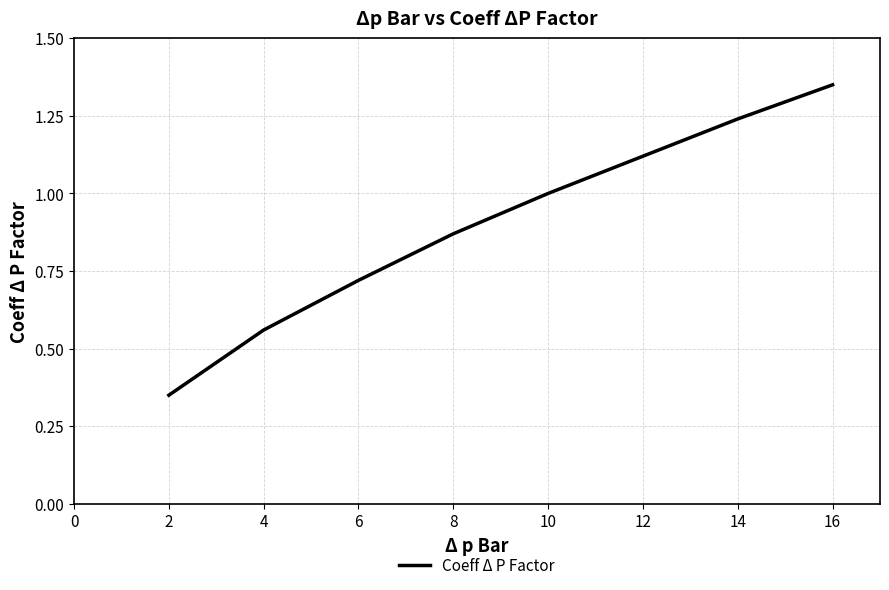

Rank the categories by value from highest to lowest.

16, 14, 12, 10, 8, 6, 4, 2